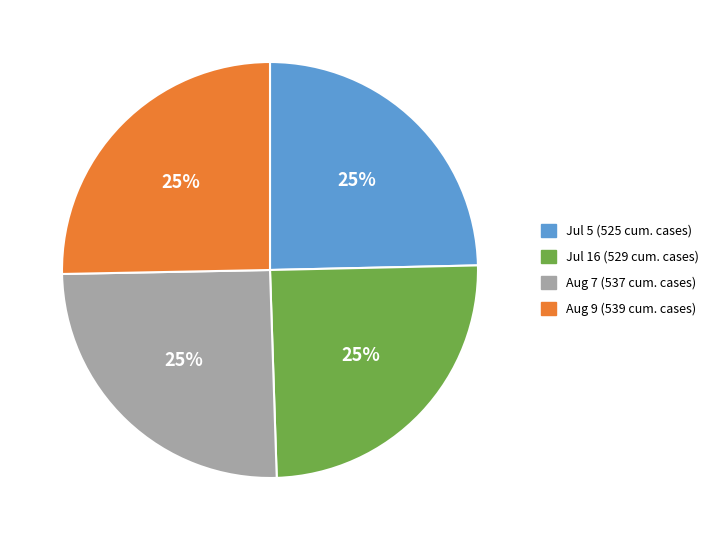

To the nearest percent, what is the average slice percentage?

25%